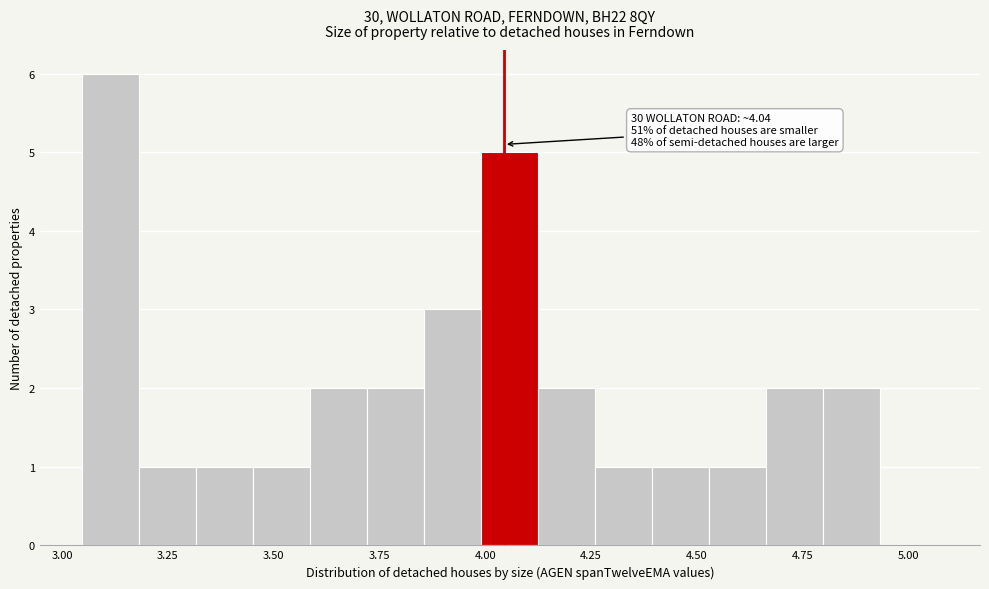

Around what value on the x-axis is the tallest bar? Give the approximate position of its centre, as read against the axis.

3.10